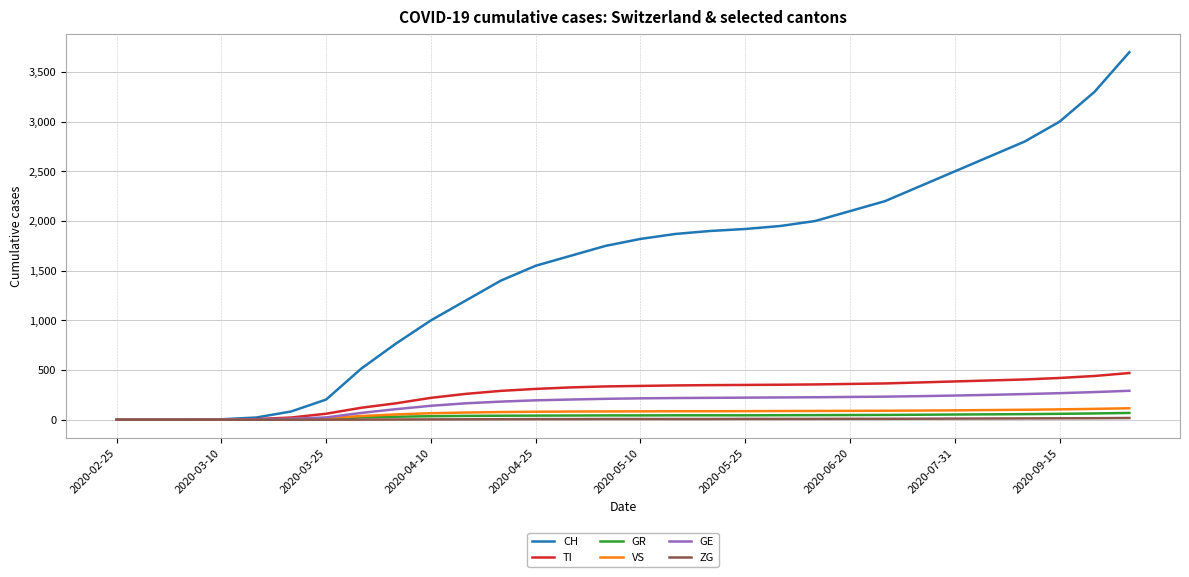

What is the maximum value shown in the chart?

3700